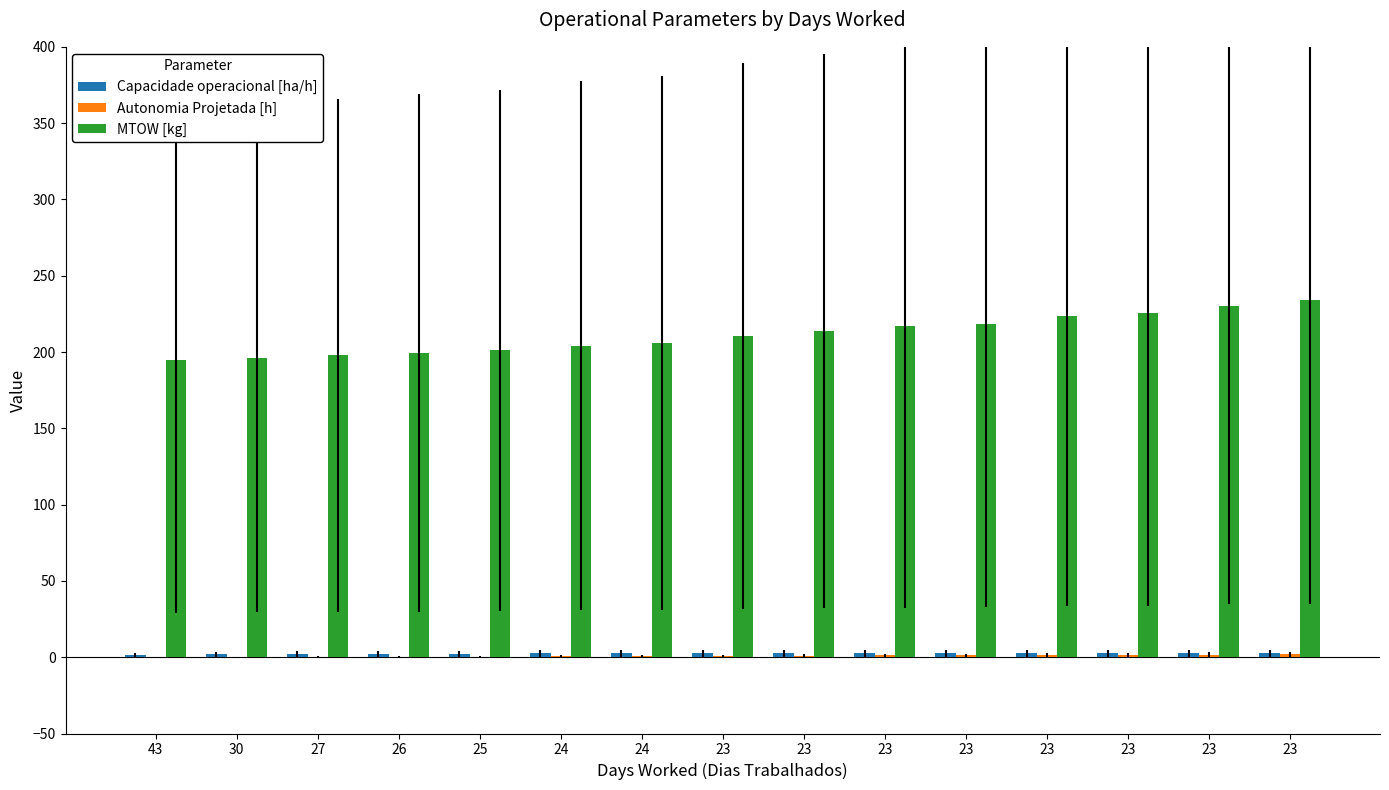

What is the difference between the maximum and minimum values in the Capacidade operacional [ha/h] series?

1.2